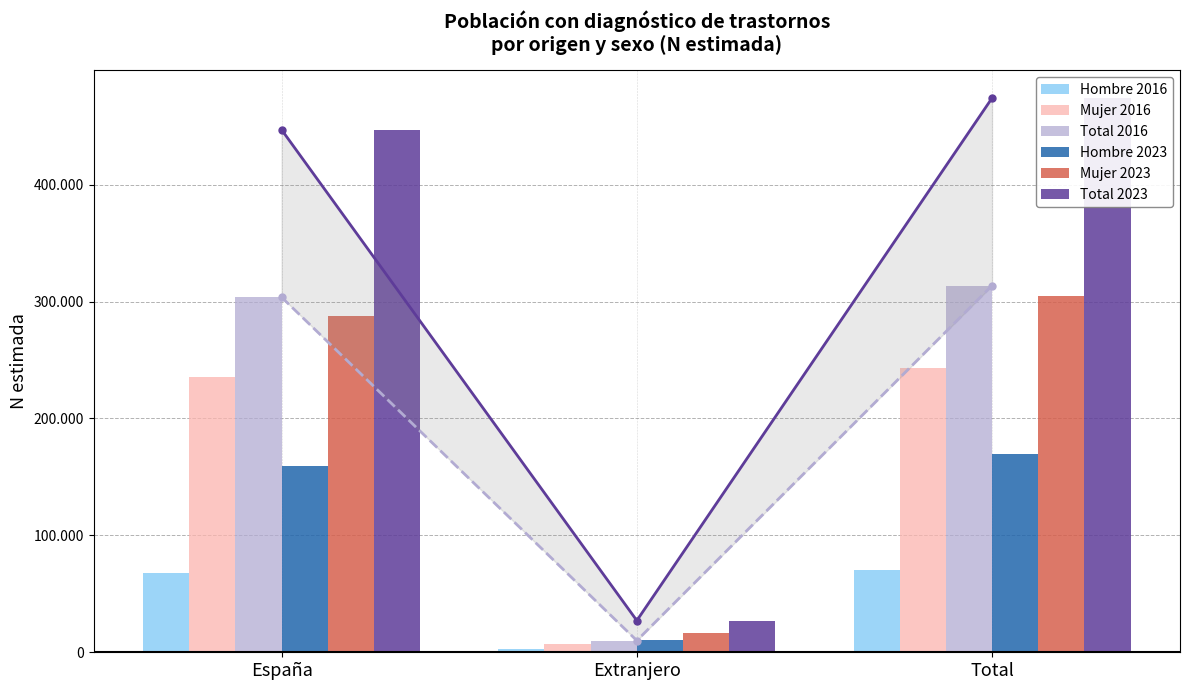

How many values in the Mujer 2016 series are below 235854?

1